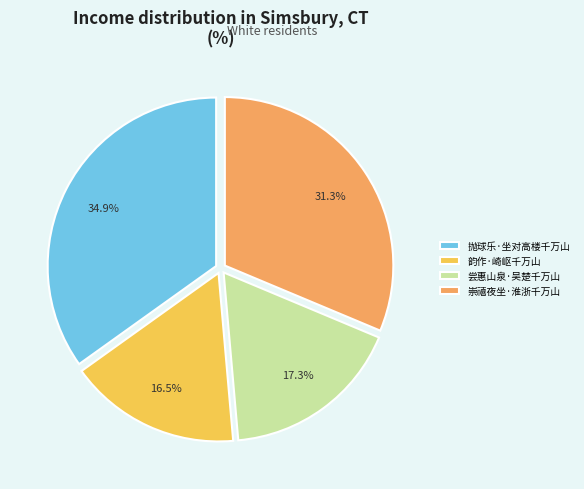

Rank the categories by value from lowest to highest.

韵作·崎岖千万山, 尝惠山泉·吴楚千万山, 崇禧夜坐·淮浙千万山, 抛球乐·坐对高楼千万山